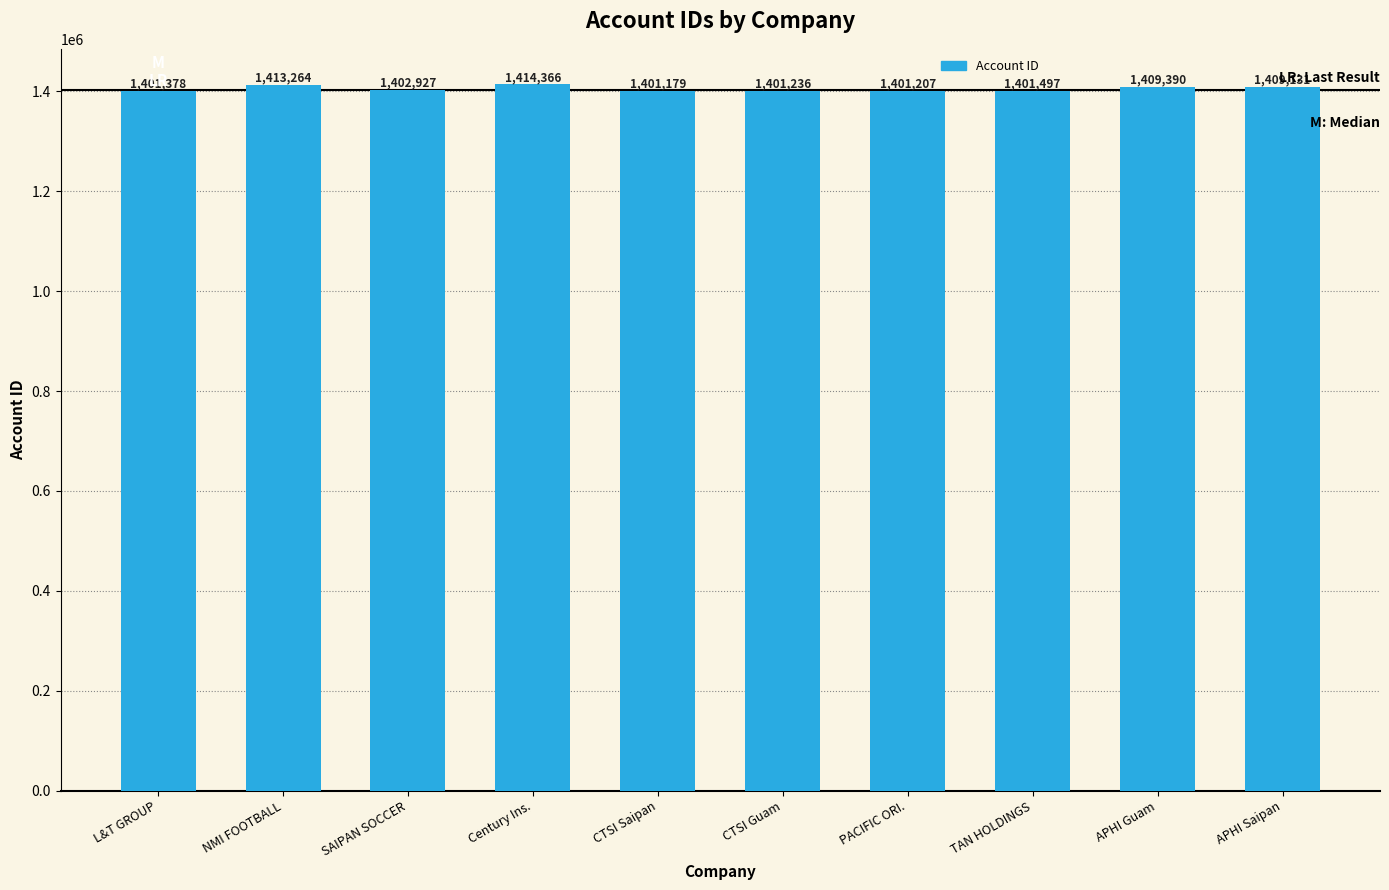

Reading left to right, list all the values displayed in this chart.

L&T GROUP=1401378	NMI FOOTBALL=1413264	SAIPAN SOCCER=1402927	Century Ins.=1414366	CTSI Saipan=1401179	CTSI Guam=1401236	PACIFIC ORI.=1401207	TAN HOLDINGS=1401497	APHI Guam=1409390	APHI Saipan=1409131